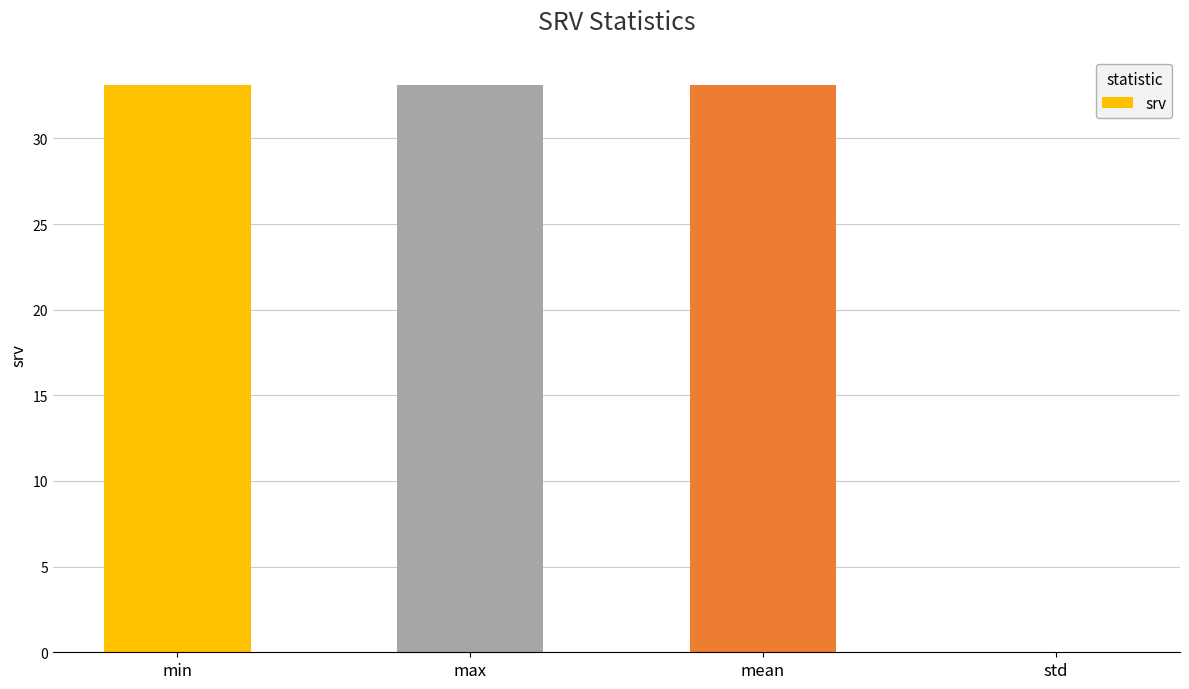

Is it true that the value at max is 9.6?

False